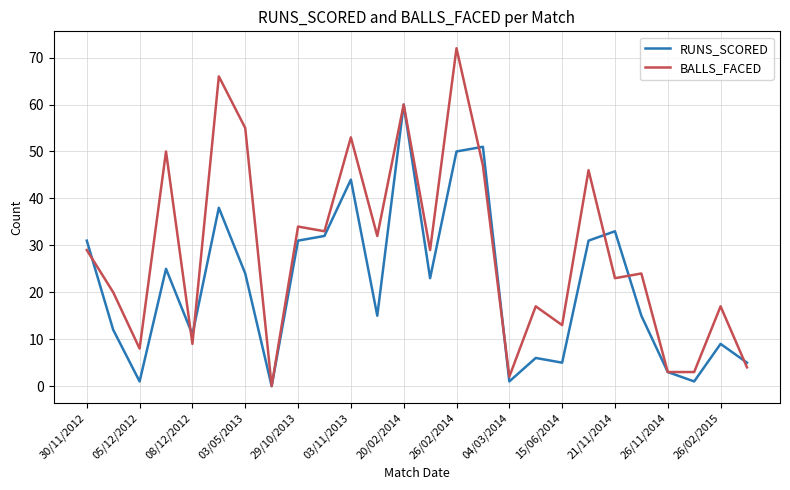

Is this an area chart (filled region under the line)?

No